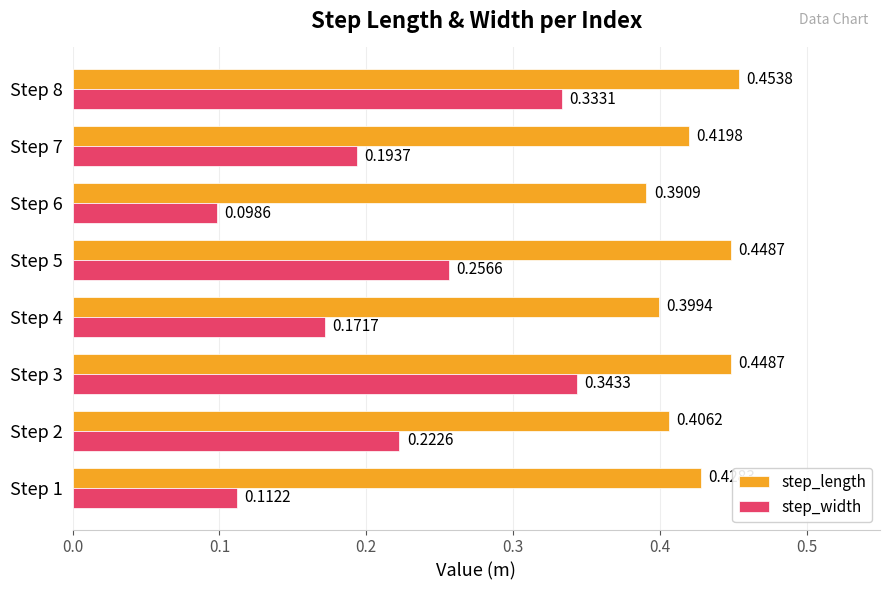

Which series has the largest total across all categories?

step_length